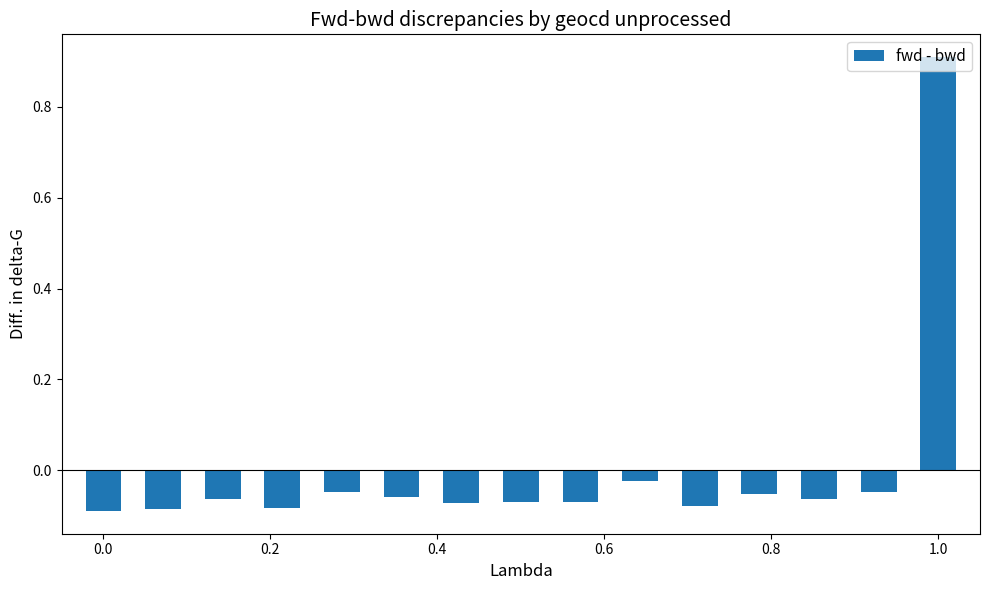

What is the maximum value shown in the chart?

0.9